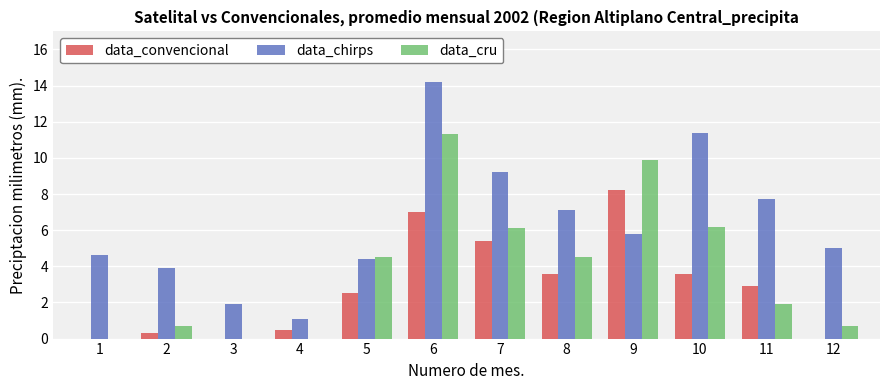

Is it true that data_convencional equals 4.5 at 12?

False